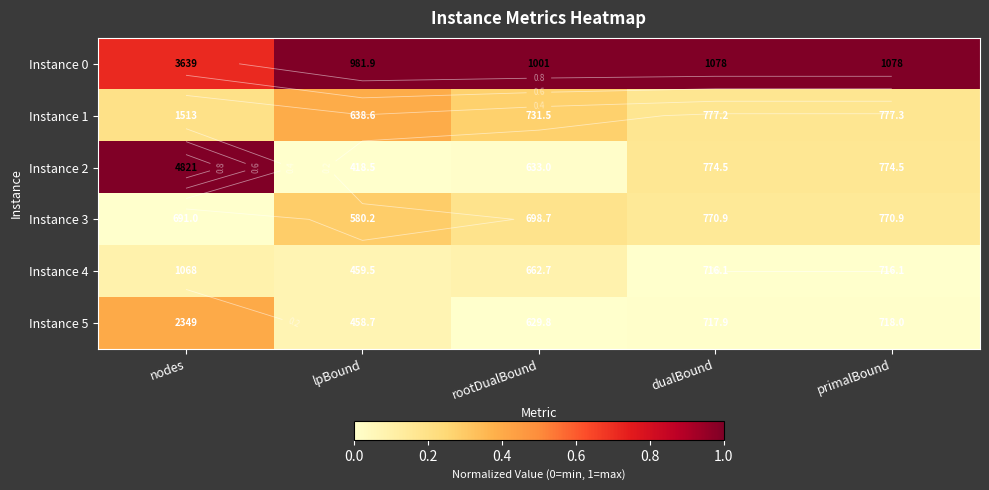

List the labels in order of Instance 1 value, smallest first.

primalBound, dualBound, nodes, rootDualBound, lpBound